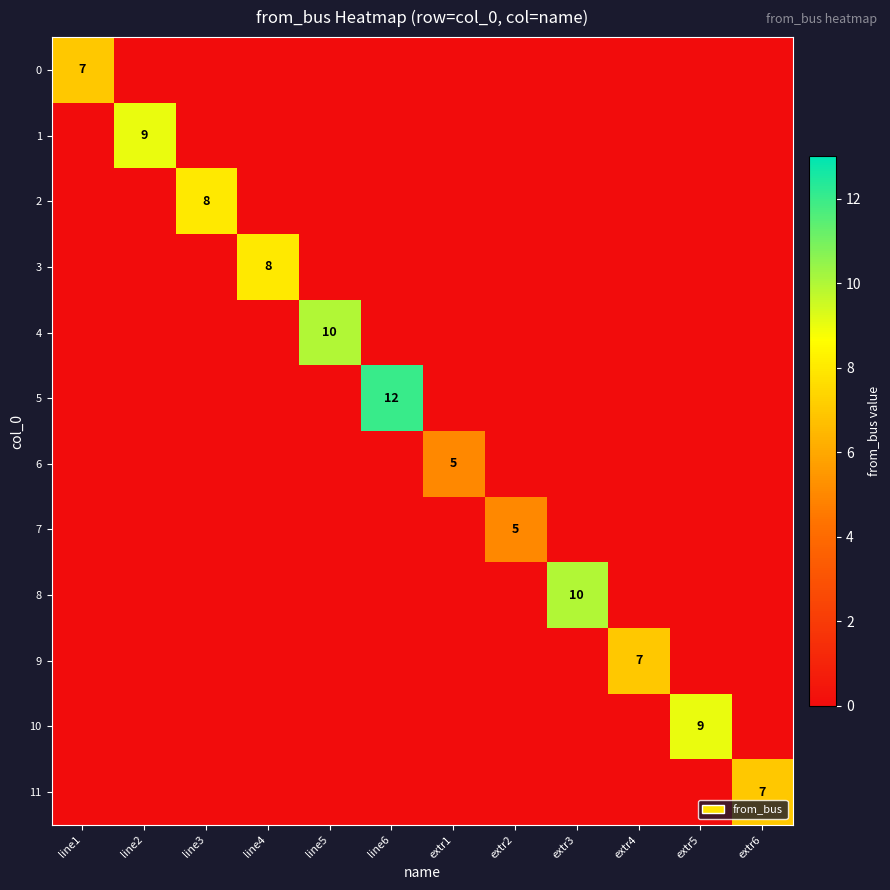

What is the sum of the 5 values at extr3 and line6?

12